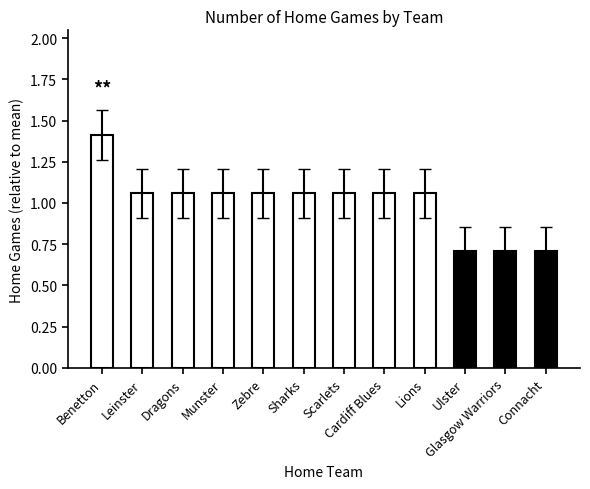

What is the difference between the maximum and minimum values?

0.7